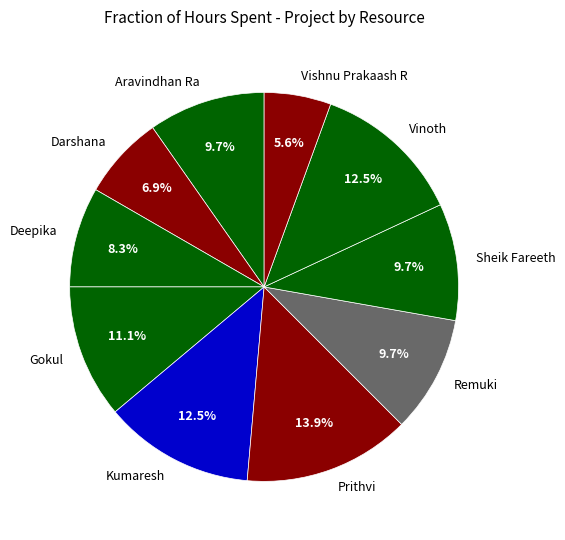

To the nearest percent, what is the difference between the Deepika and Kumaresh slice percentages?

4%